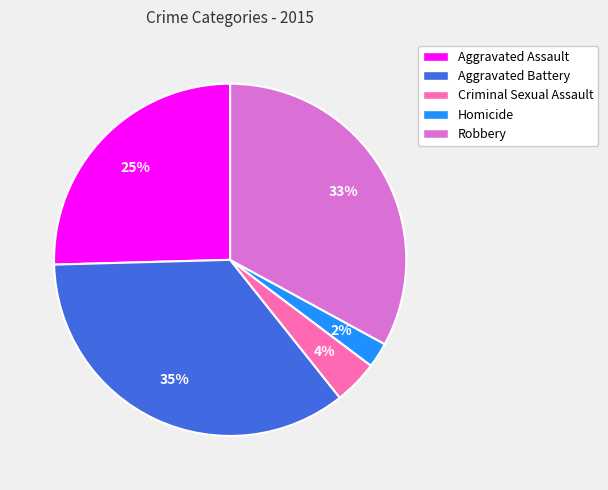

How many segments does this pie chart have?

5